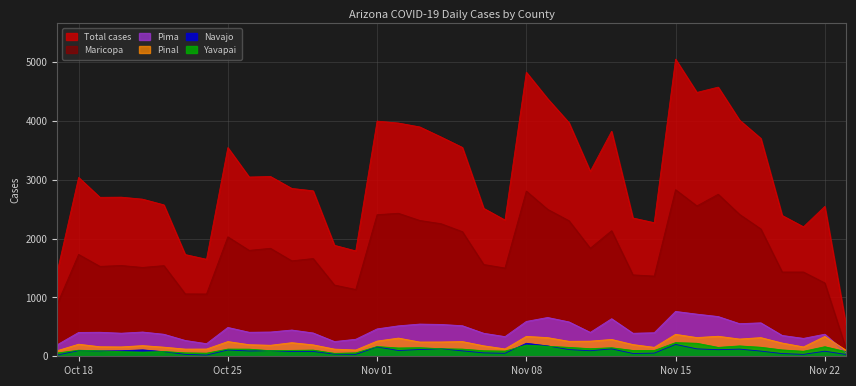

True or false: cases_MARICOPA and cases_PINAL cross at least once.

False